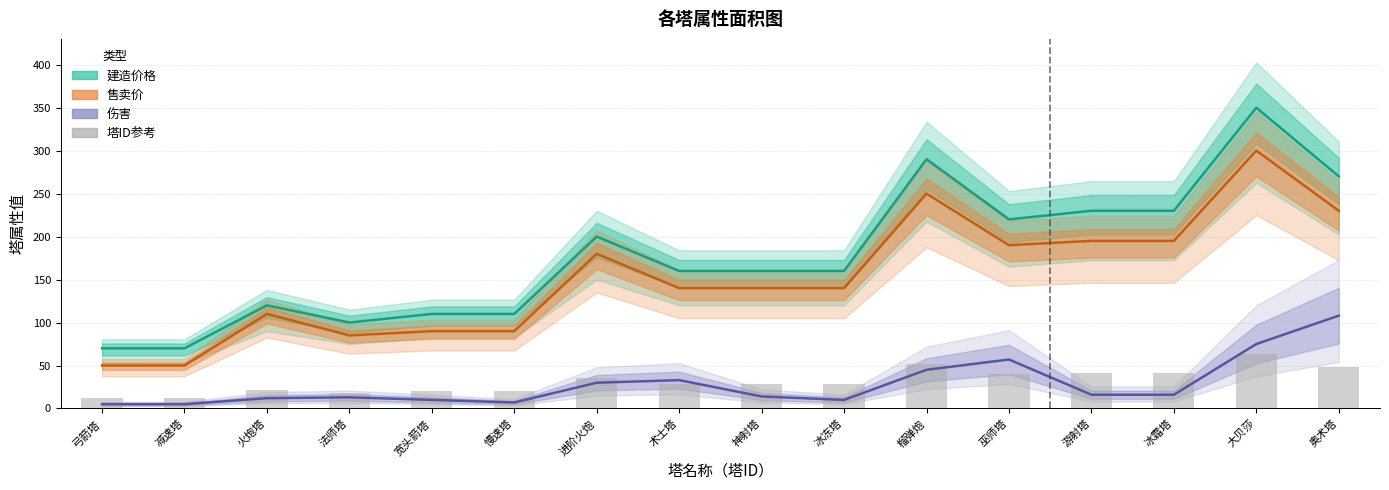

What position from the left is 宽头箭塔?

5